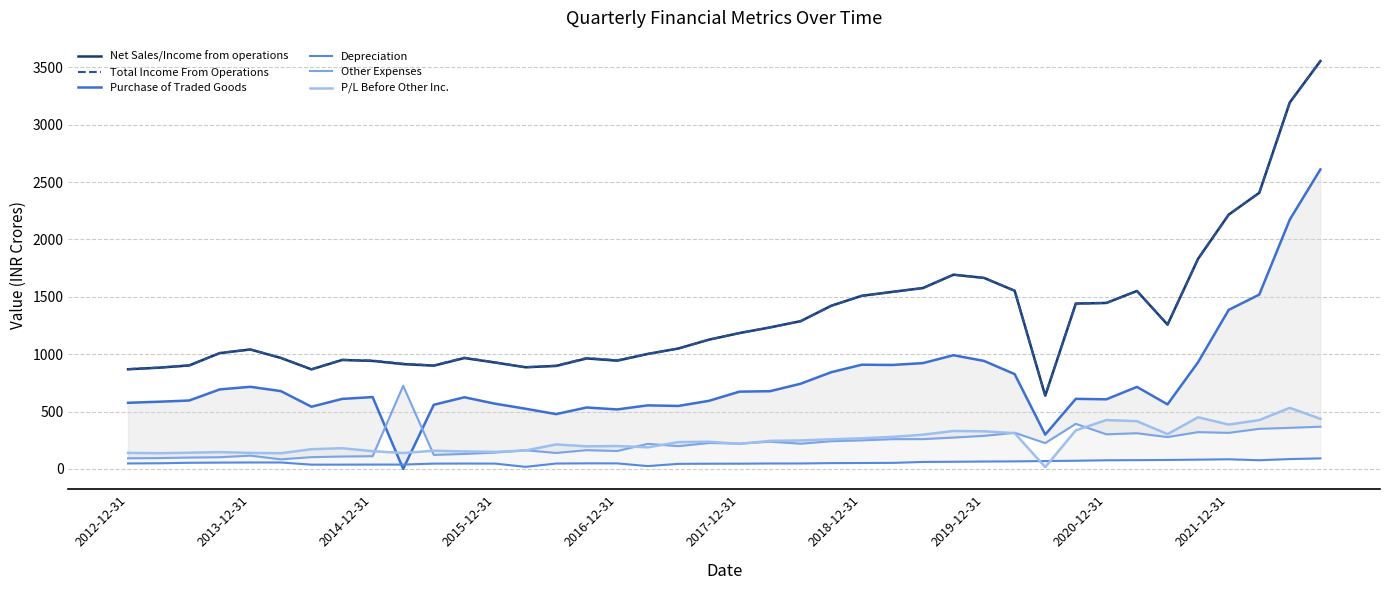

In P/L Before Other Inc., how many points are lower than both neighbors (excluding endpoints)?

10